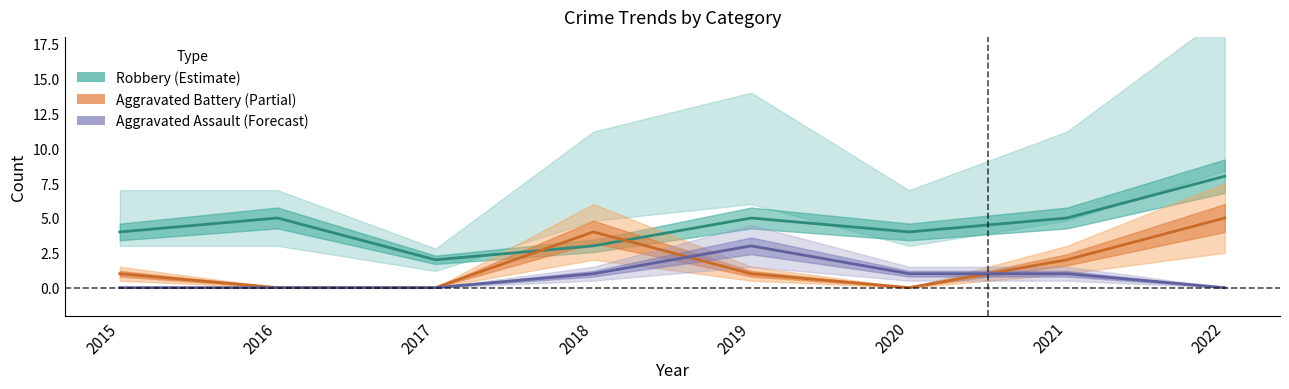

Which category has the highest value in the Aggravated Battery series?

2022